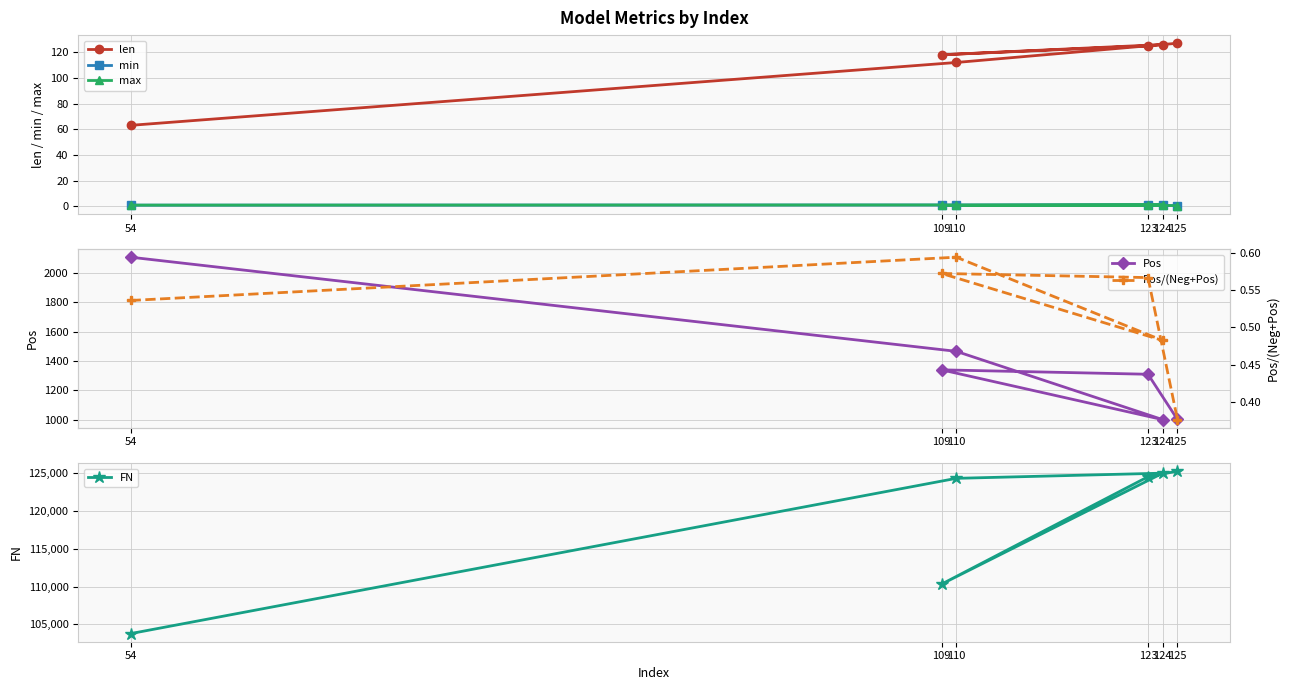

At which category is the sum across all series the highest?

125